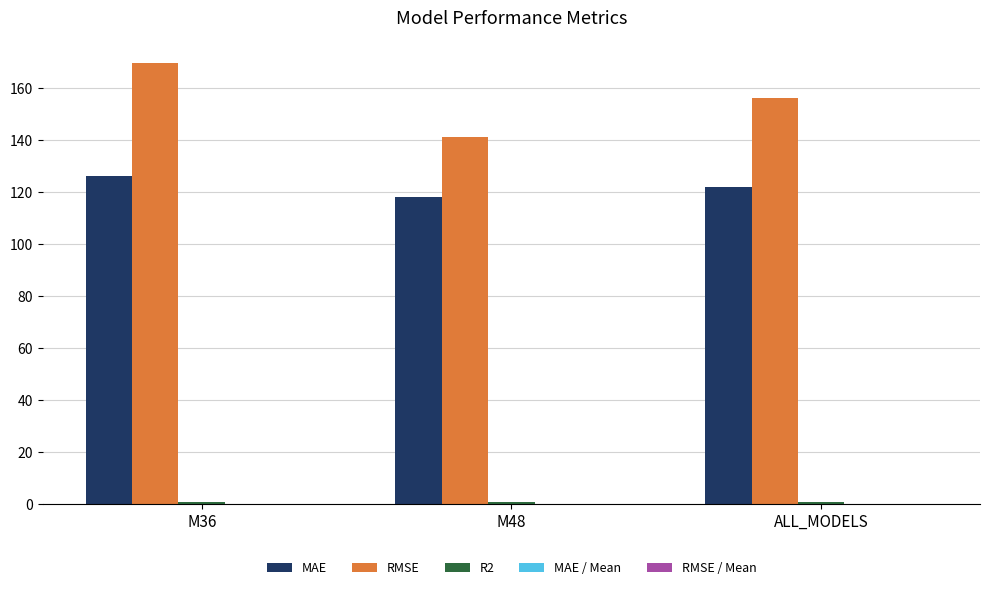

Which series changed the most between M48 and ALL_MODELS?

RMSE